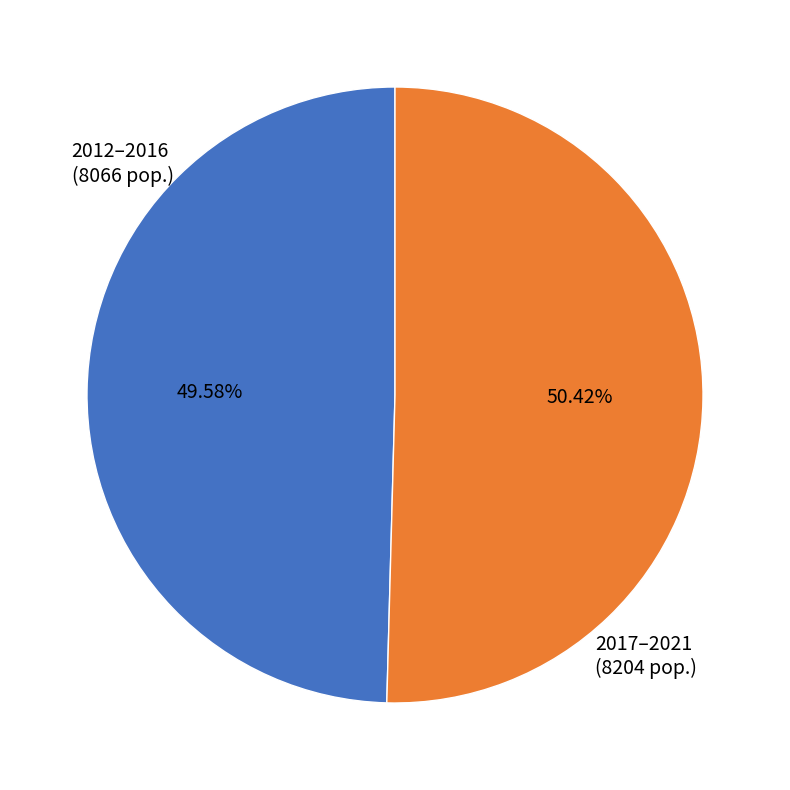

Is there a majority slice in this chart?

Yes